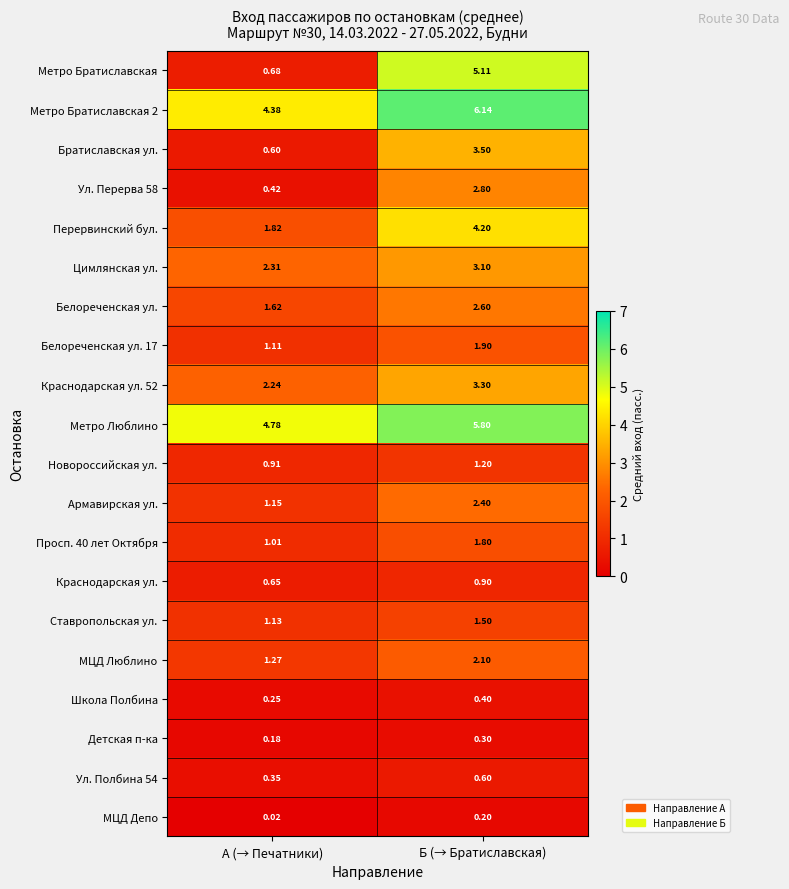

At which category is the sum across all series the highest?

Б (→ Братиславская)